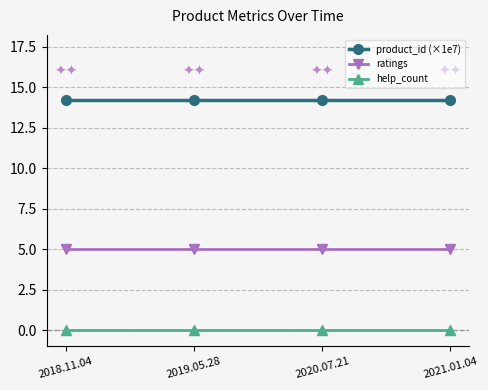

Does the chart have visible grid lines?

Yes